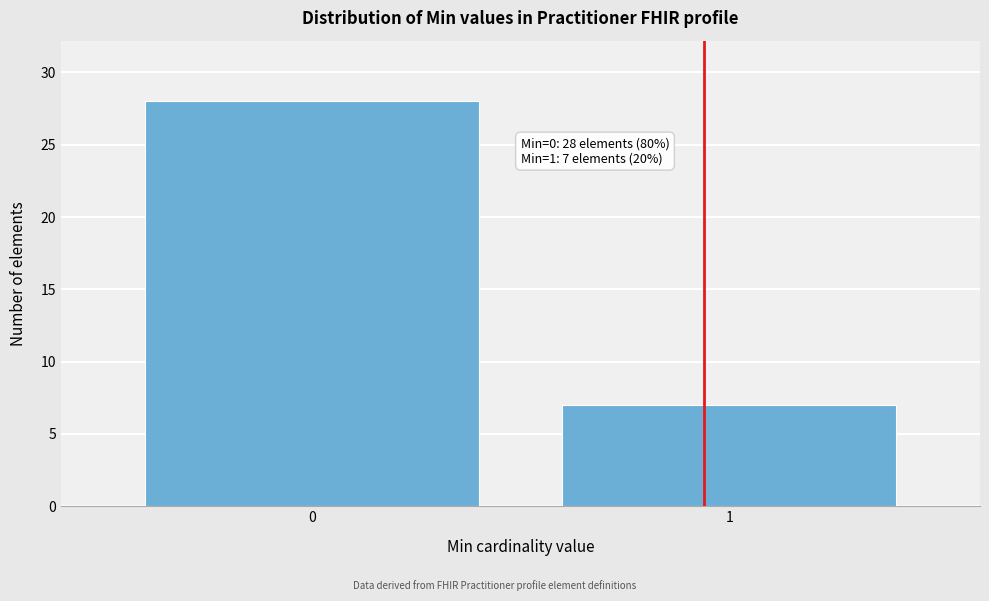

Reading left to right, transcribe all the data shown in this chart.

28	7